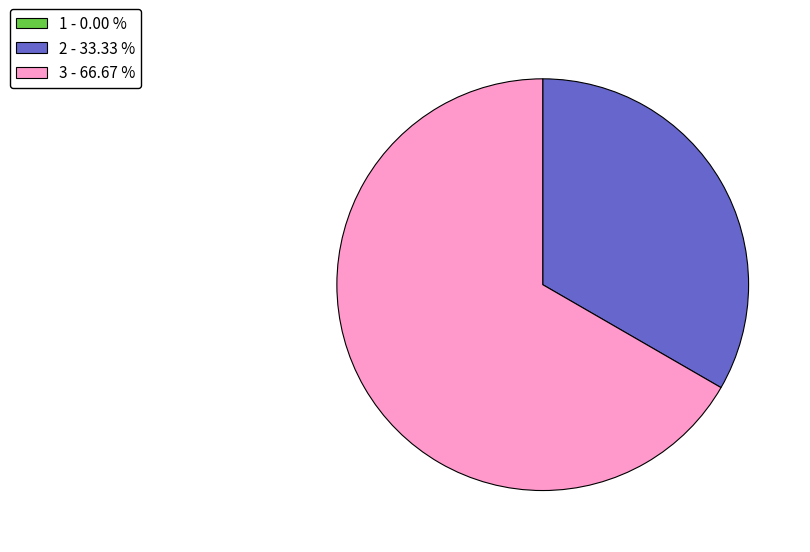

Does any single category account for the majority?

Yes